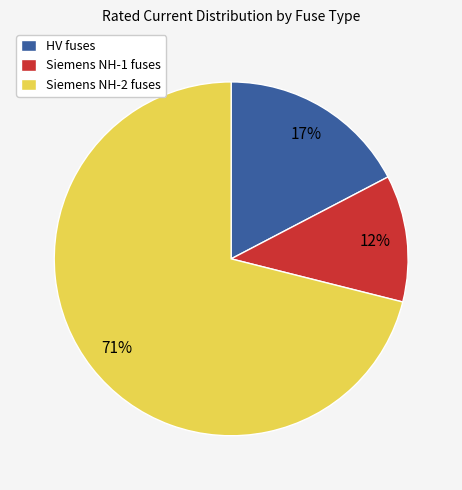

Which category has the smallest portion of the pie?

Siemens NH-1 fuses